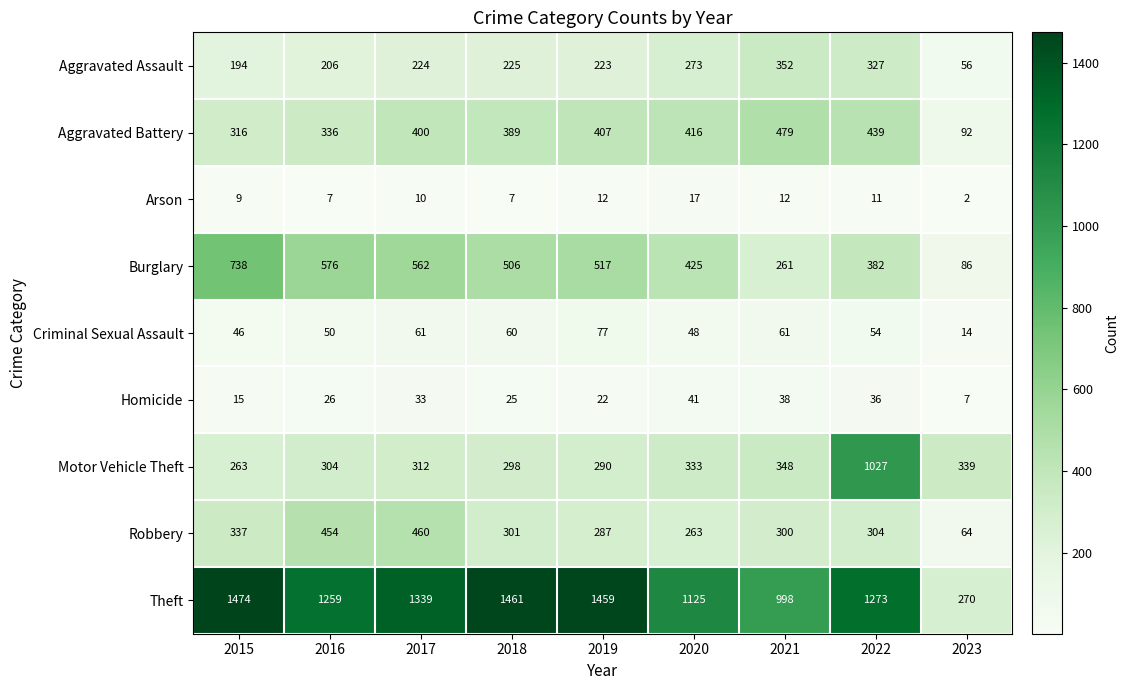

Between 2015 and 2021, which series saw the biggest shift?

Burglary